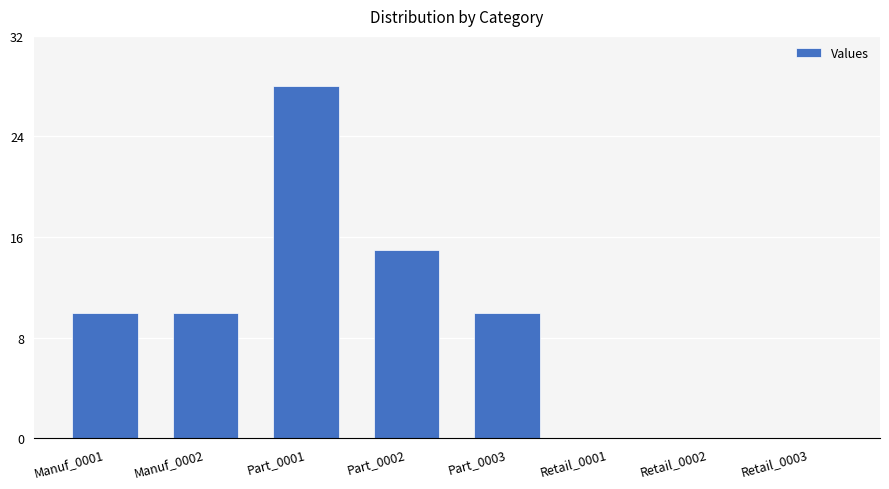

Reading left to right, transcribe all the data shown in this chart.

10	10	28	15	10	0	0	0